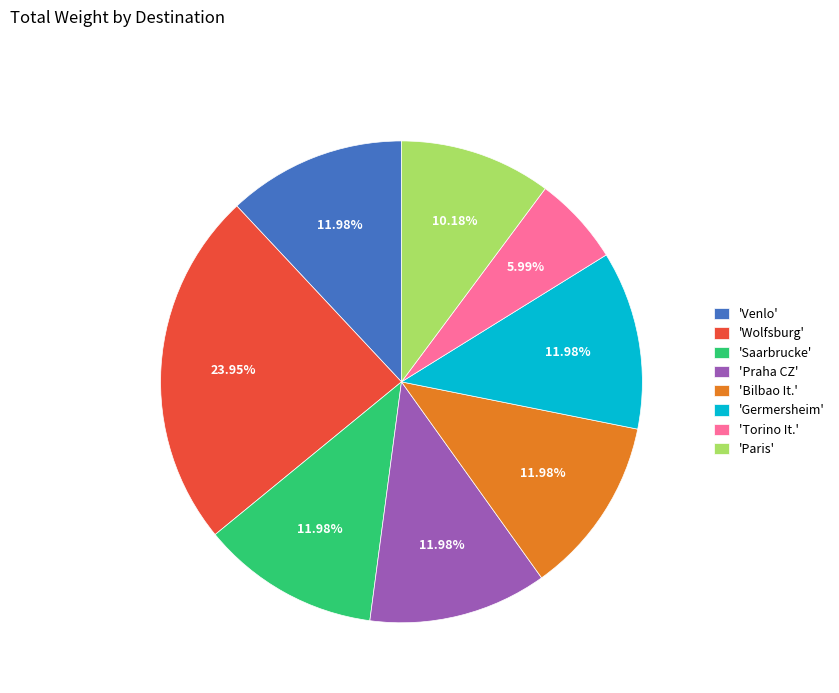

Between 'Paris' and 'Torino It.', which is larger?

'Paris'